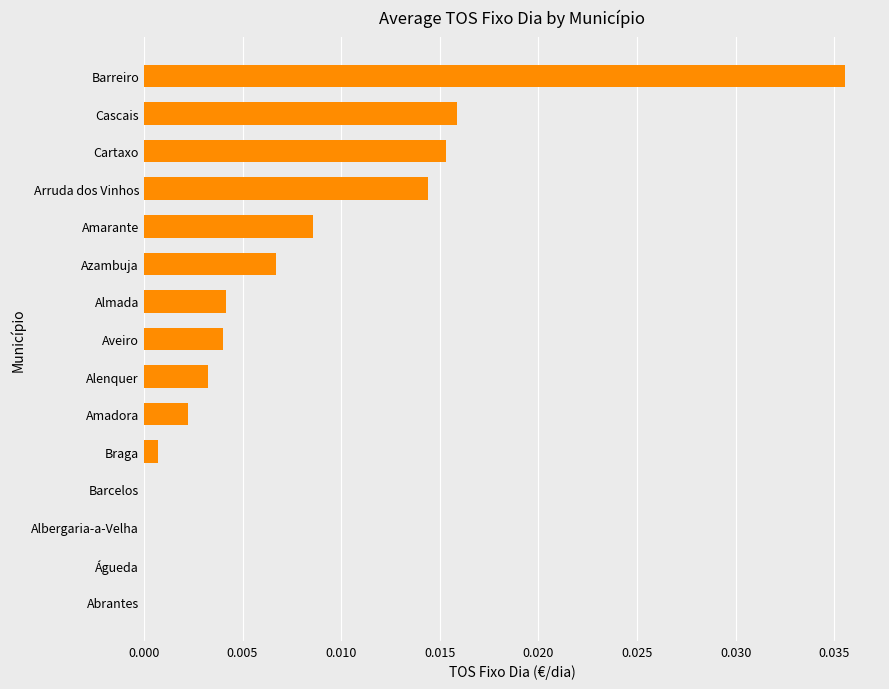

Is it true that the value at Amarante is 0.0?

True